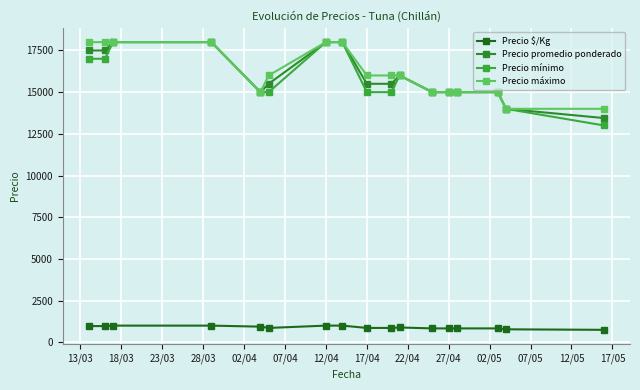

True or false: Precio máximo has more than 1 interior local peaks.

False